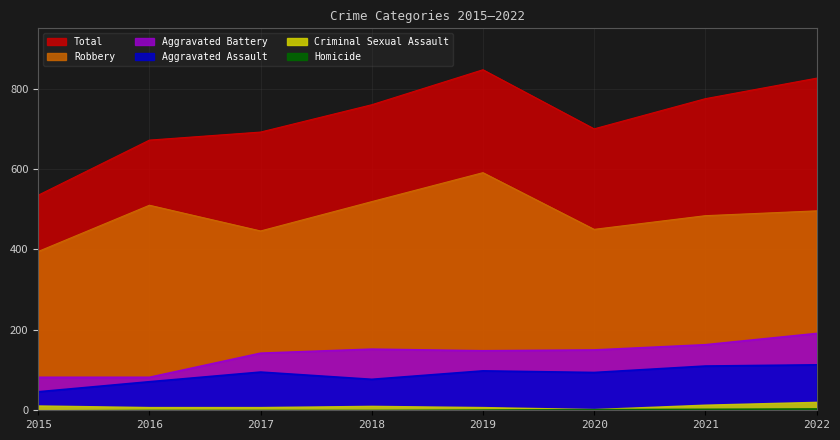

Is the value of Total at 2019 greater than the value of Aggravated Battery at 2017?

Yes